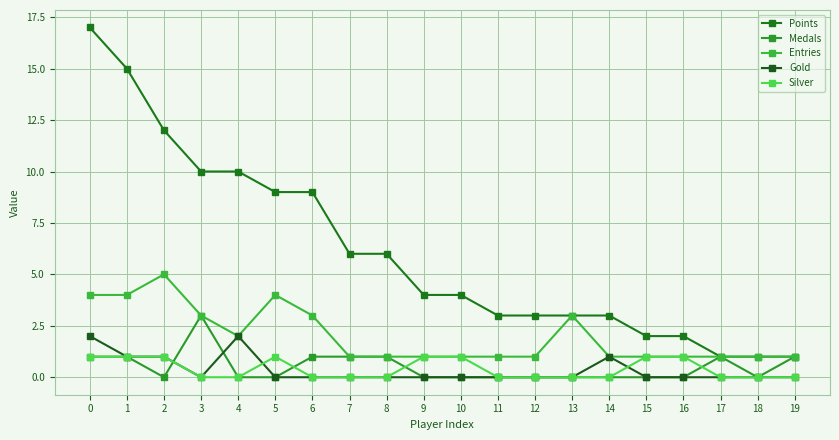

Reading left to right, list all the values displayed in this chart.

Points: 0=17	1=15	2=12	3=10	4=10	5=9	6=9	7=6	8=6	9=4	10=4	11=3	12=3	13=3	14=3	15=2	16=2	17=1	18=1	19=1
Medals: 0=1	1=1	2=0	3=3	4=0	5=0	6=1	7=1	8=1	9=0	10=0	11=0	12=0	13=0	14=0	15=0	16=0	17=1	18=0	19=1
Entries: 0=4	1=4	2=5	3=3	4=2	5=4	6=3	7=1	8=1	9=1	10=1	11=1	12=1	13=3	14=1	15=1	16=1	17=1	18=1	19=1
Gold: 0=2	1=1	2=1	3=0	4=2	5=0	6=0	7=0	8=0	9=0	10=0	11=0	12=0	13=0	14=1	15=0	16=0	17=0	18=0	19=0
Silver: 0=1	1=1	2=1	3=0	4=0	5=1	6=0	7=0	8=0	9=1	10=1	11=0	12=0	13=0	14=0	15=1	16=1	17=0	18=0	19=0